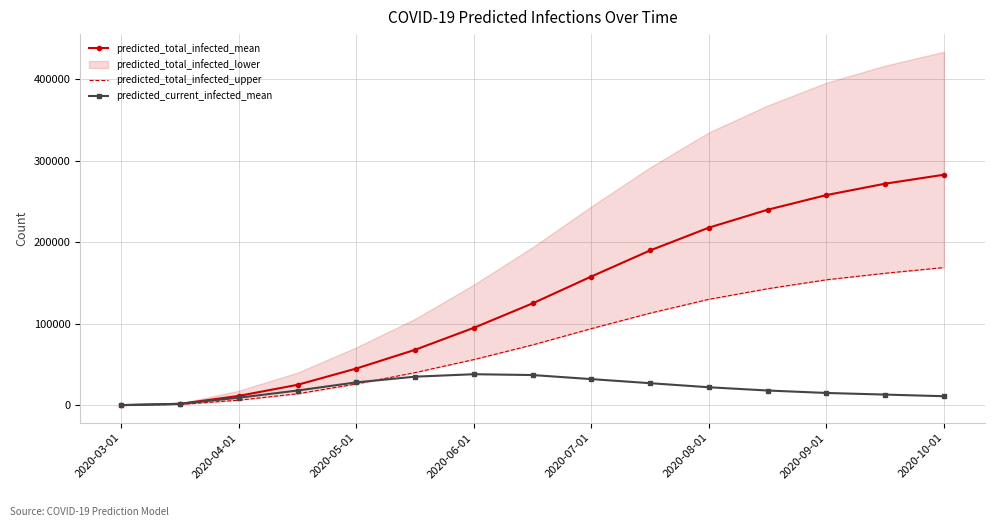

What is the maximum value for predicted_total_infected_mean?

283000